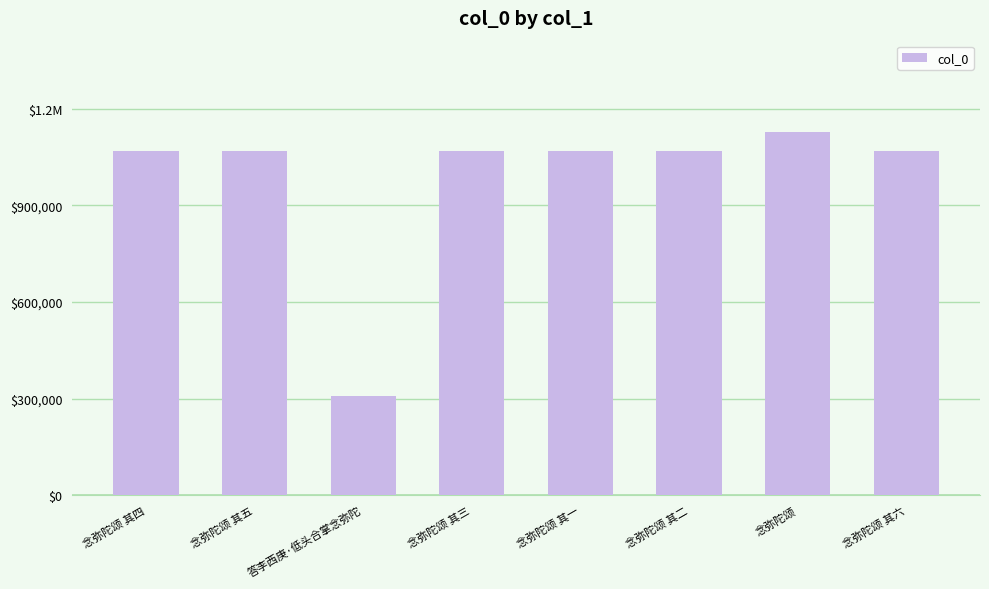

What is the sum of the values at 念弥陀颂 其三 and 念弥陀颂 其五?

2138694